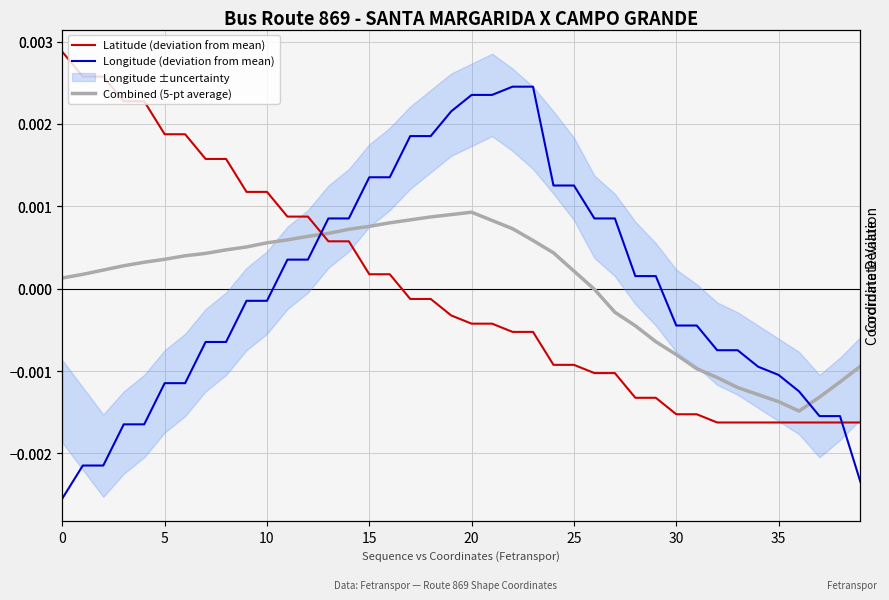

Is it true that Latitude (deviation from mean) equals 0.0 at 14?

False